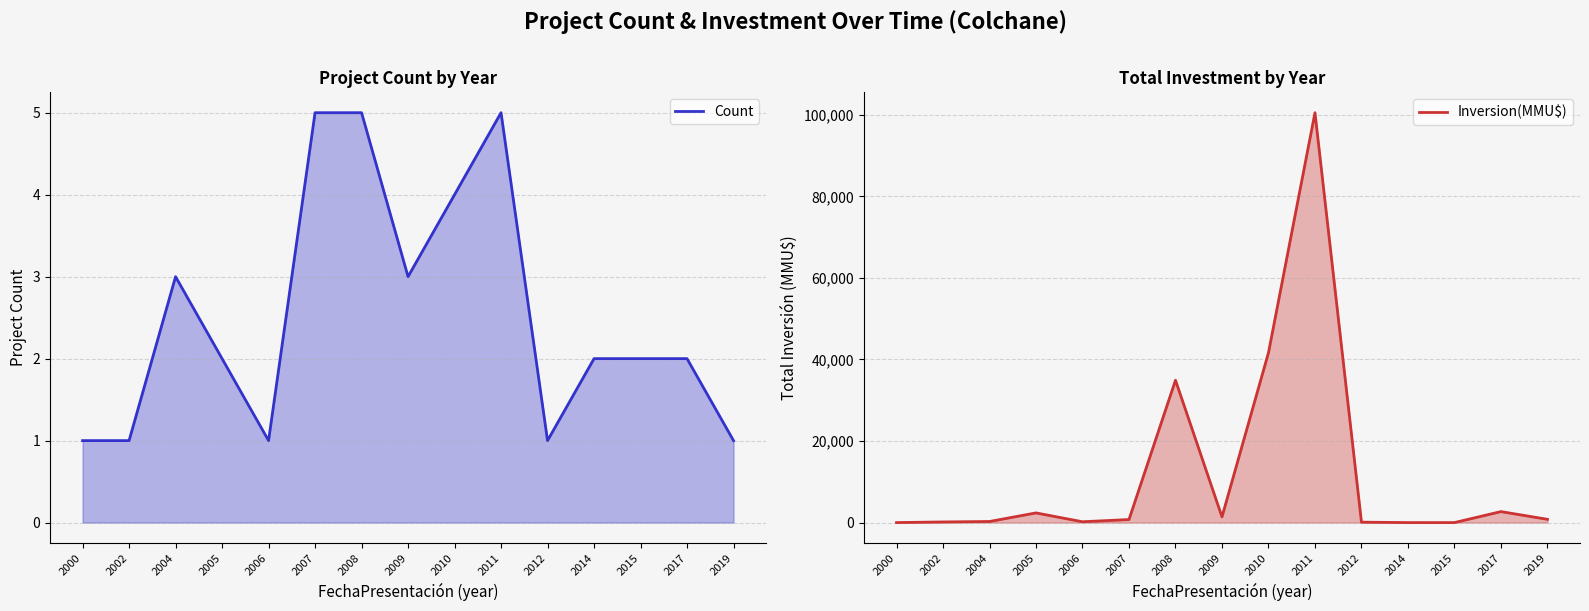

Where is Count nearest to the value 3?

2004